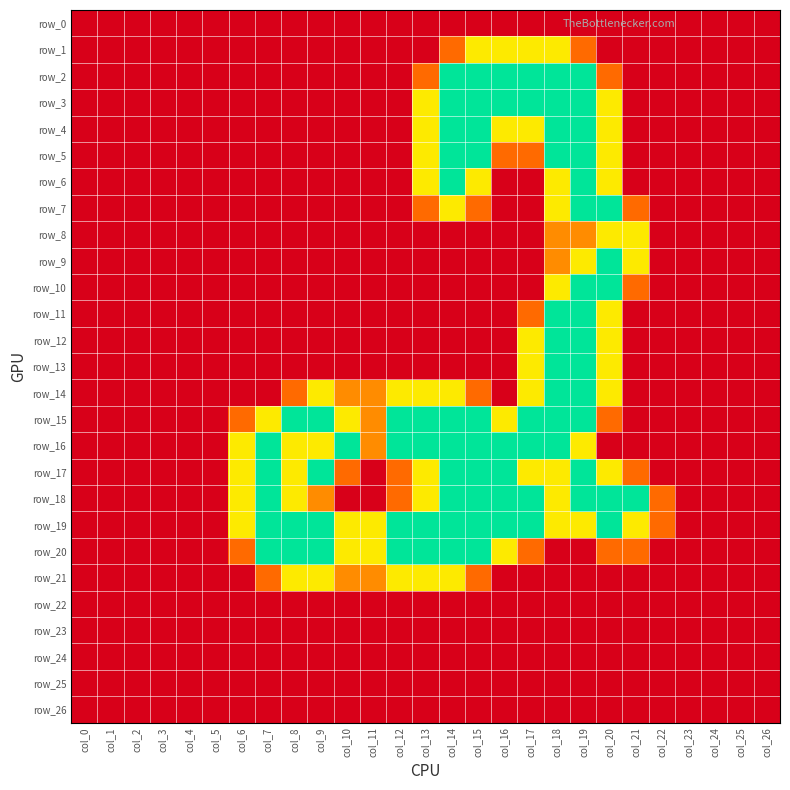

Which label corresponds to the largest value in the chart?

col_14